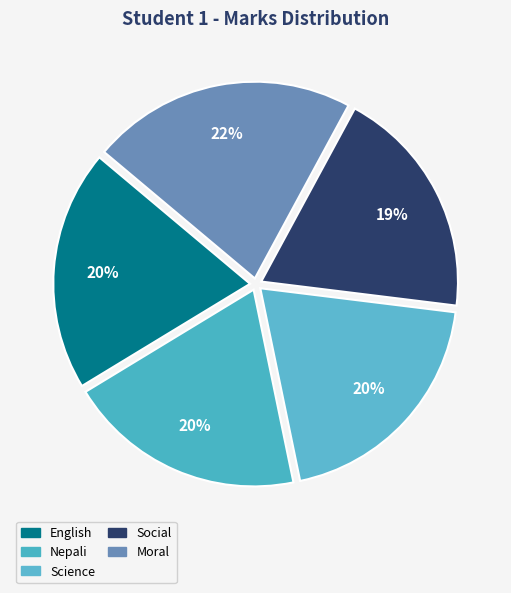

To the nearest percent, what is the average slice percentage?

20%